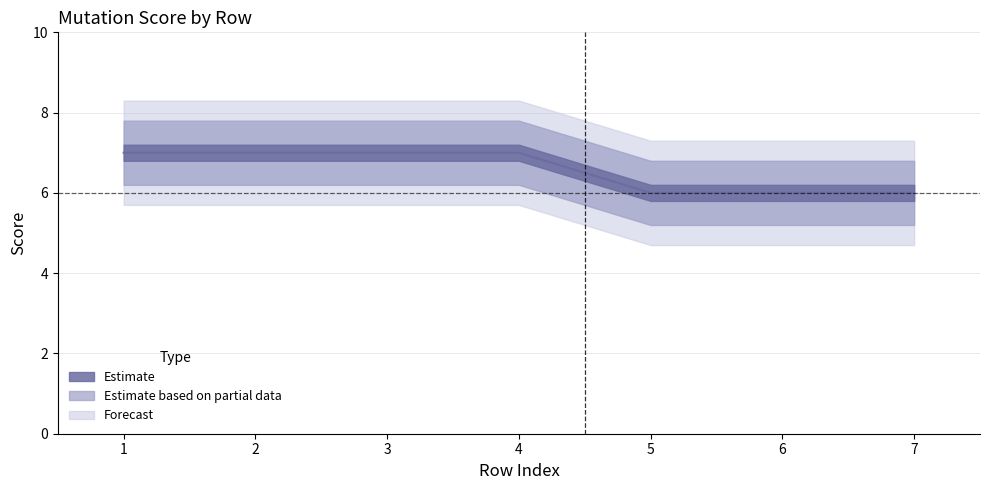

What is the difference between the maximum and minimum values?

1